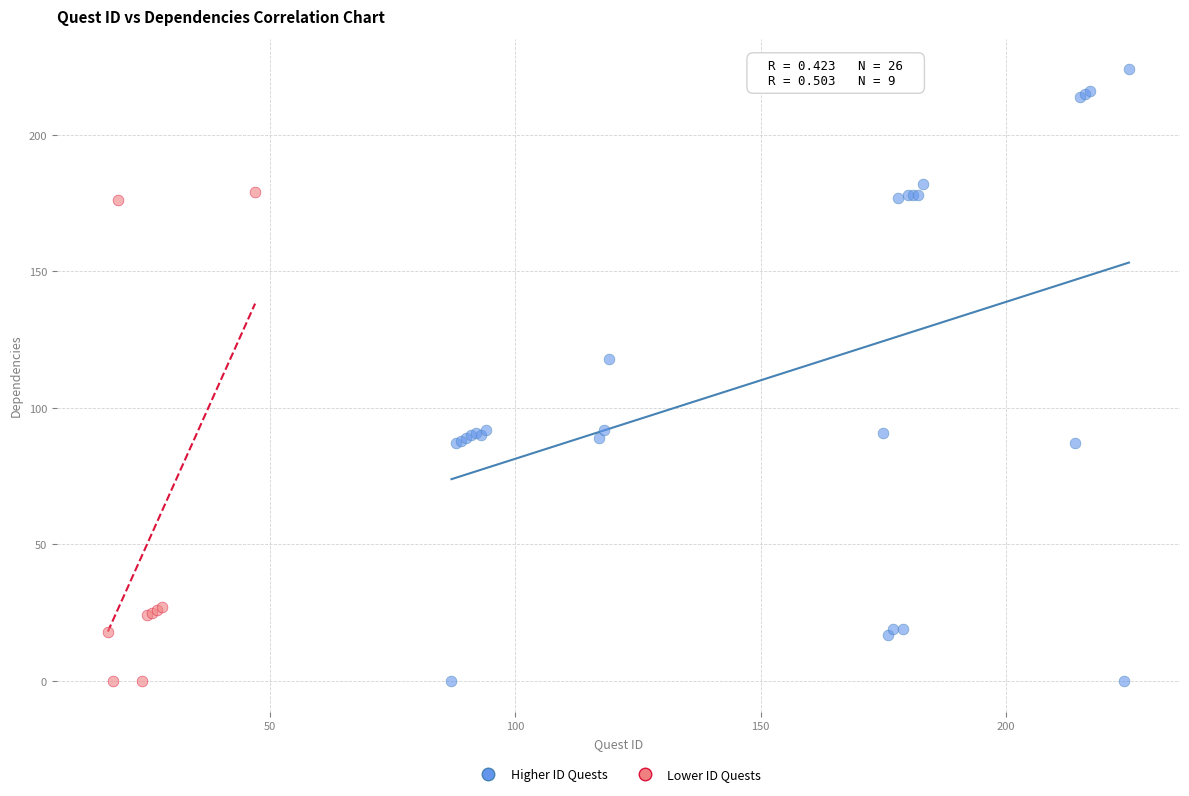

Which series has the widest spread of Y values?

Higher ID Quests